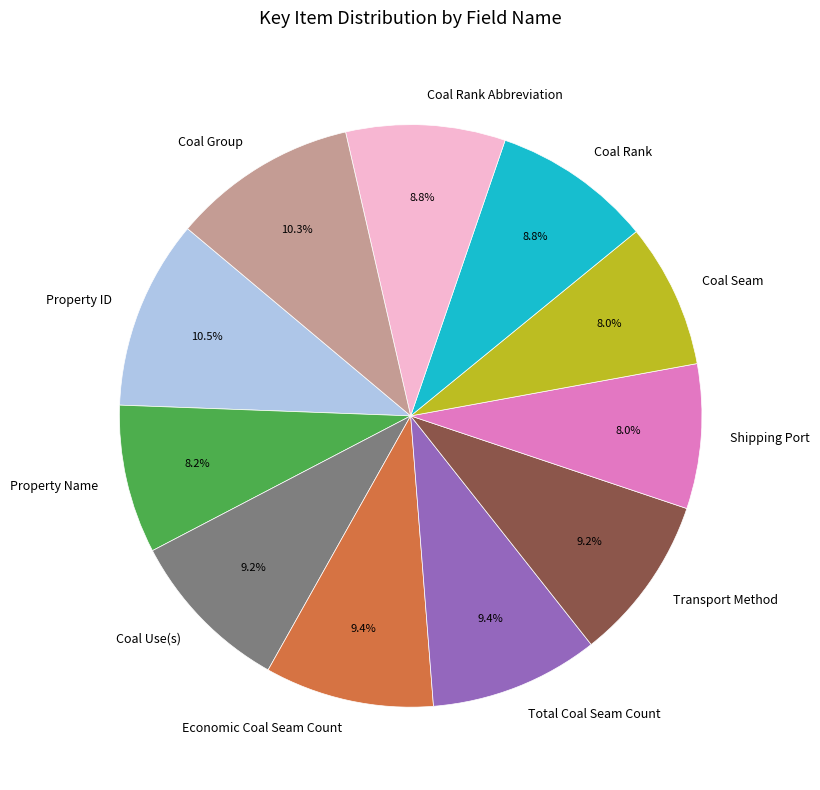

What percentage is NOT represented by Coal Rank Abbreviation?

91.2%